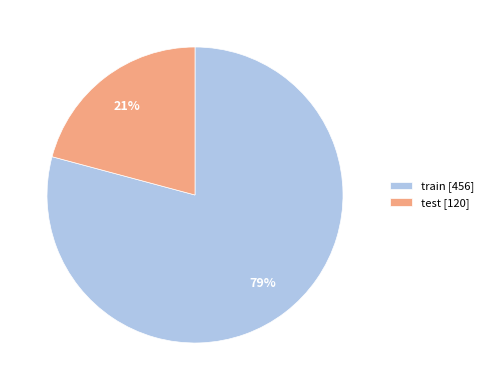

Count the number of slices in the pie.

2